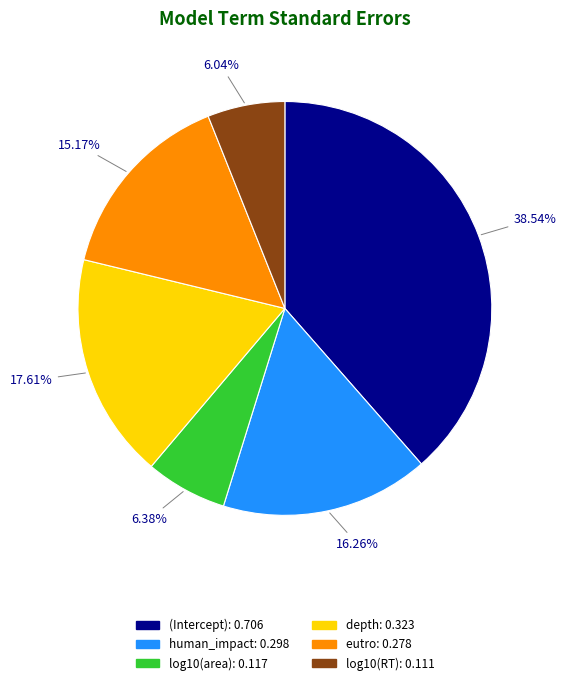

To the nearest percent, what is the combined percentage of (Intercept) and depth?

56%